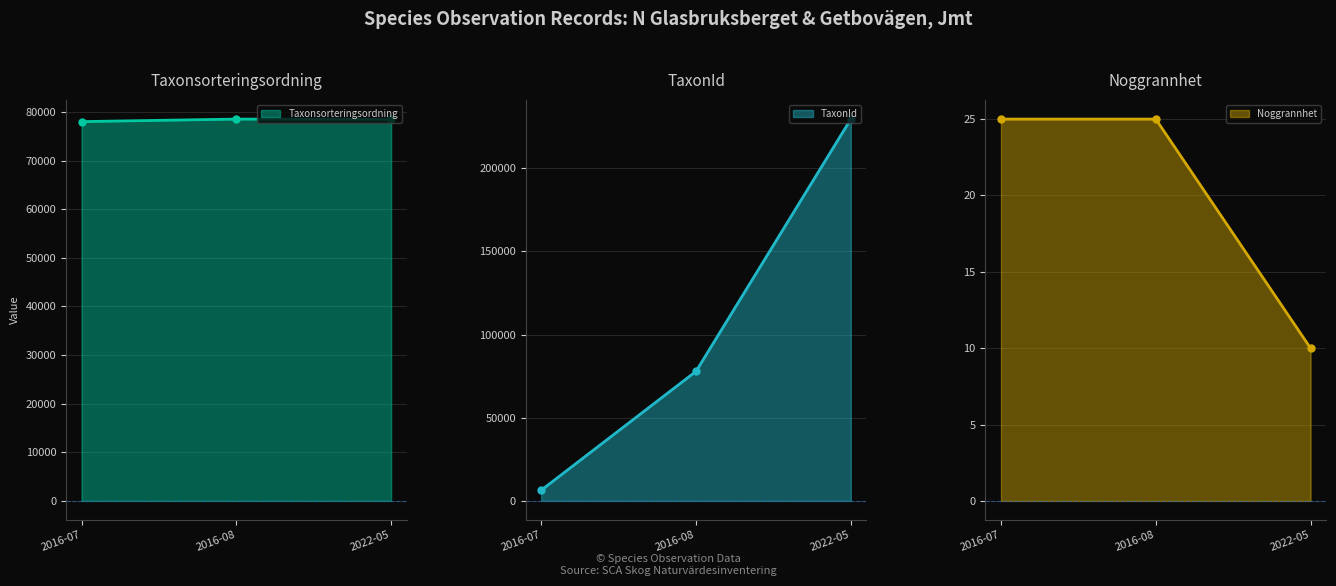

Does the chart have visible grid lines?

Yes